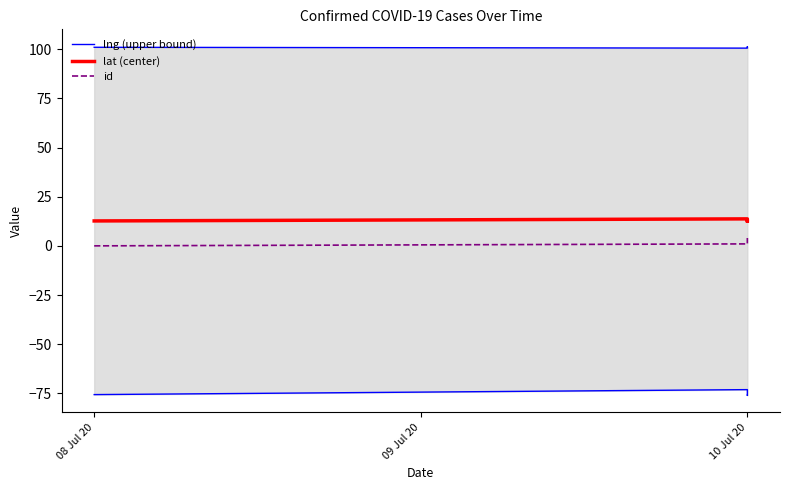

In lat (center), how many points are lower than both neighbors (excluding endpoints)?

1